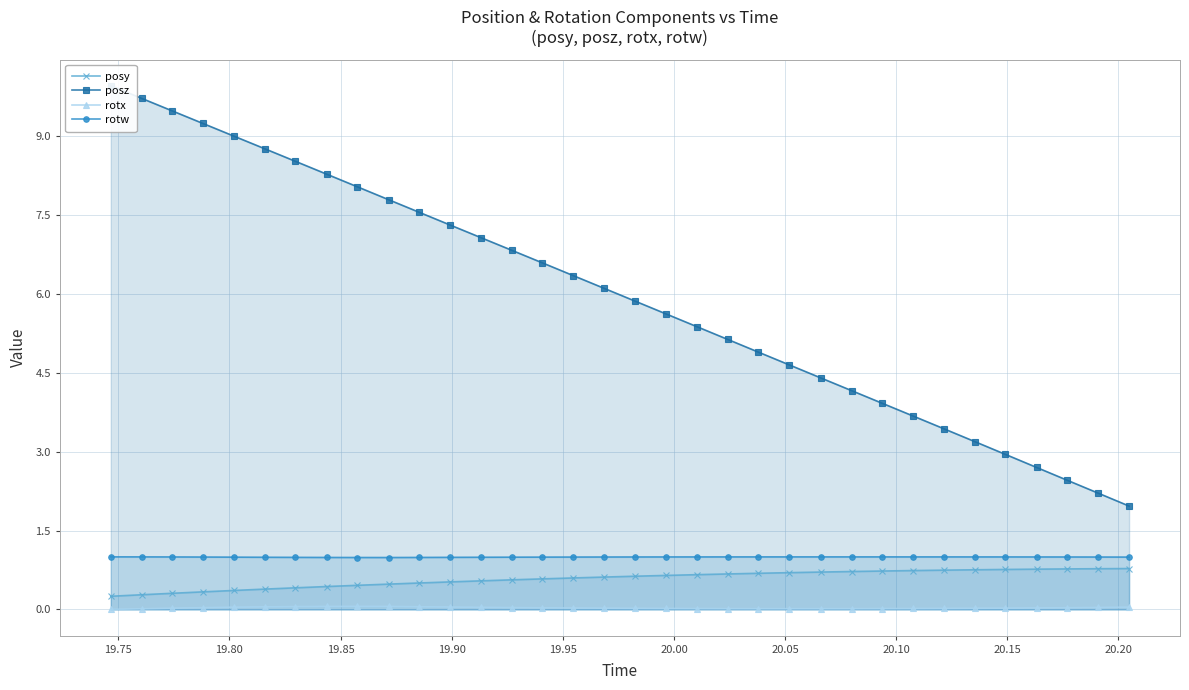

What is the value of the posy point at the 13th from the left?

0.5